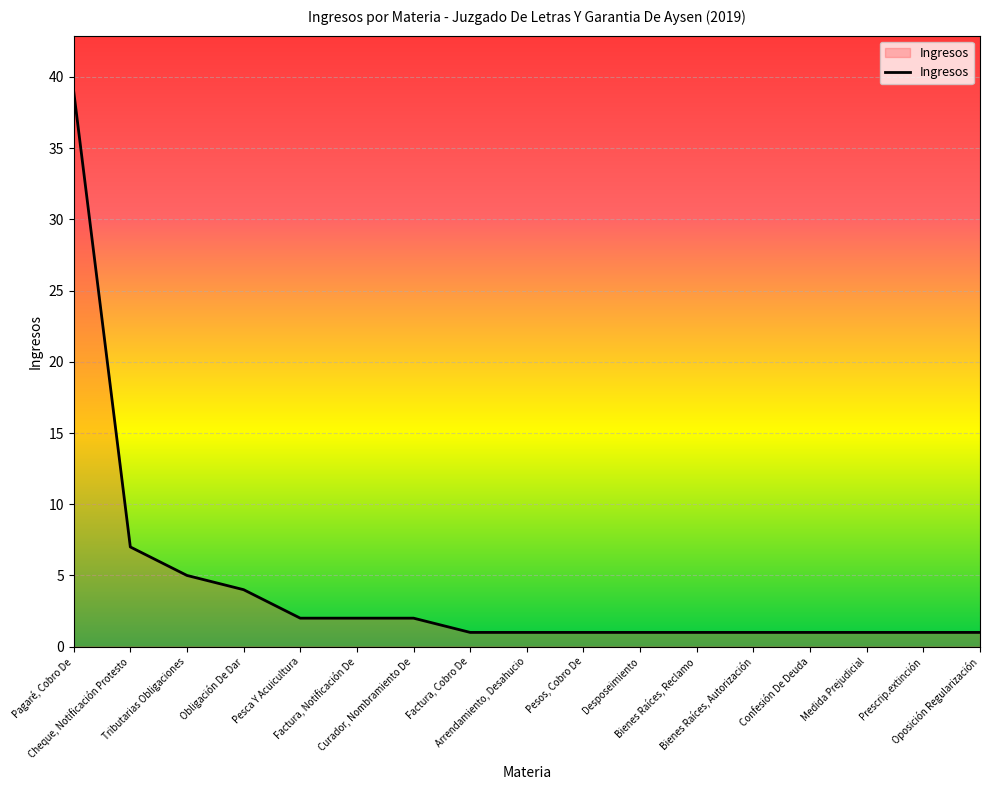

Reading right to left, extract all data points from this chart.

Oposición Regularización=1	Prescrip.extinción=1	Medida Prejudicial=1	Confesión De Deuda=1	Bienes Raíces, Autorización=1	Bienes Raíces, Reclamo=1	Desposeimiento=1	Pesos, Cobro De=1	Arrendamiento, Desahucio=1	Factura, Cobro De=1	Curador, Nombramiento De=2	Factura, Notificación De=2	Pesca Y Acuicultura=2	Obligación De Dar=4	Tributarias Obligaciones=5	Cheque, Notificación Protesto=7	Pagaré, Cobro De=39